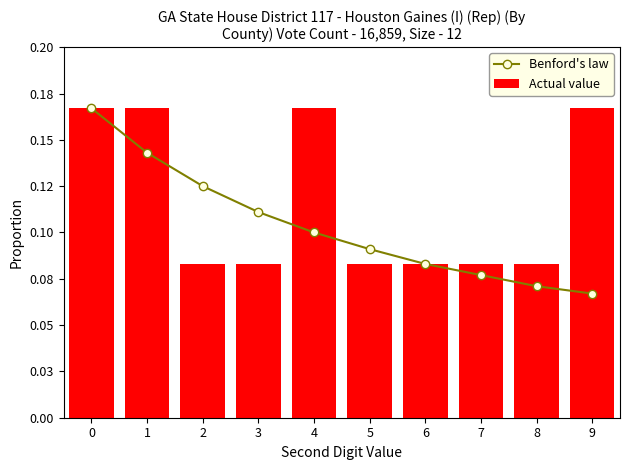

What are all the series names shown in the legend?

Benford's law, Actual value